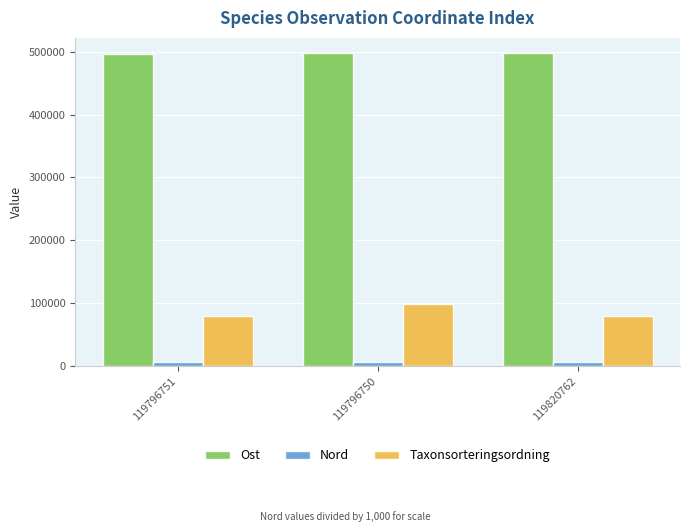

What is the label of the 1st bar from the right?

119820762